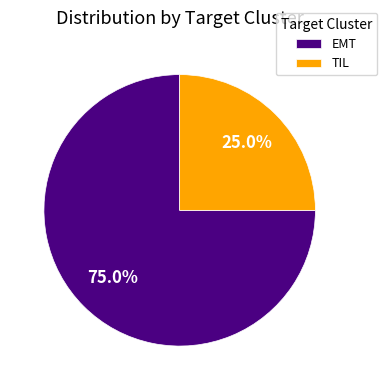

Between EMT and TIL, which is larger?

EMT